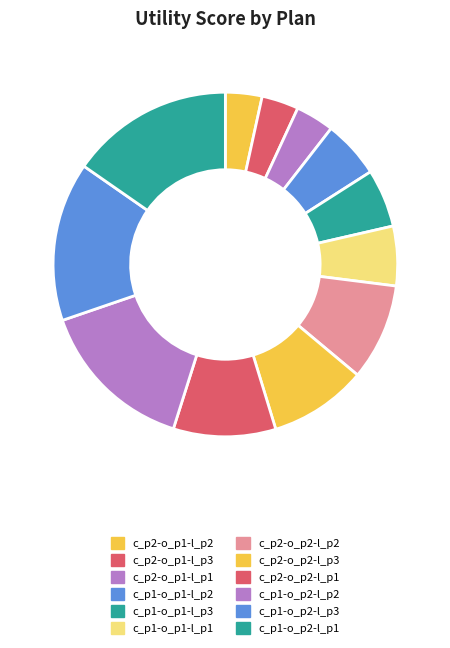

What is the smallest slice in the pie chart?

c_p2-o_p1-l_p2